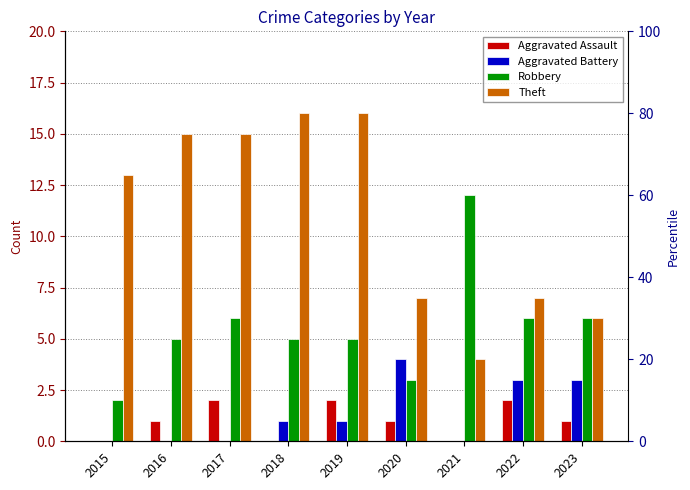

At which label is Aggravated Battery closest to 2?

2018